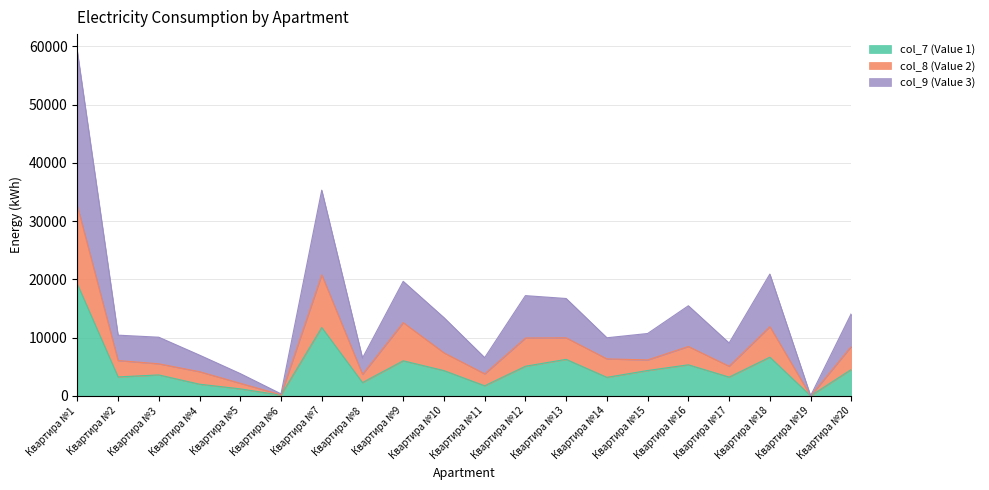

What is the highest value of the col_7 (Value 1) series?

19220.6